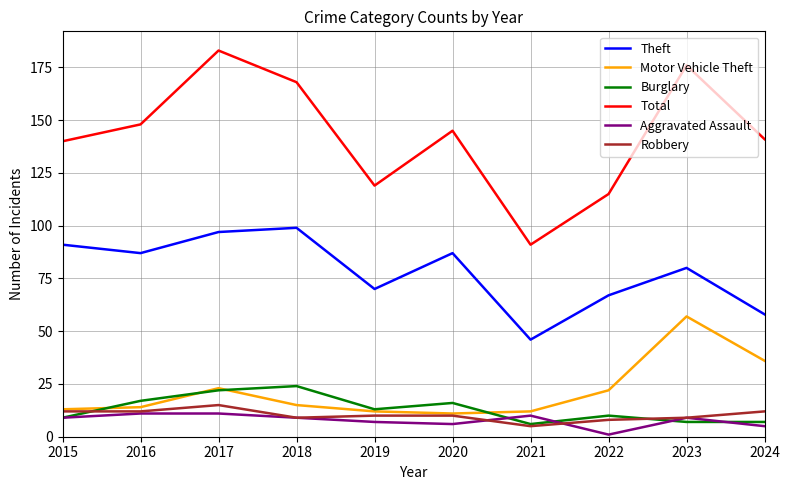

How many lines are shown in the chart?

6